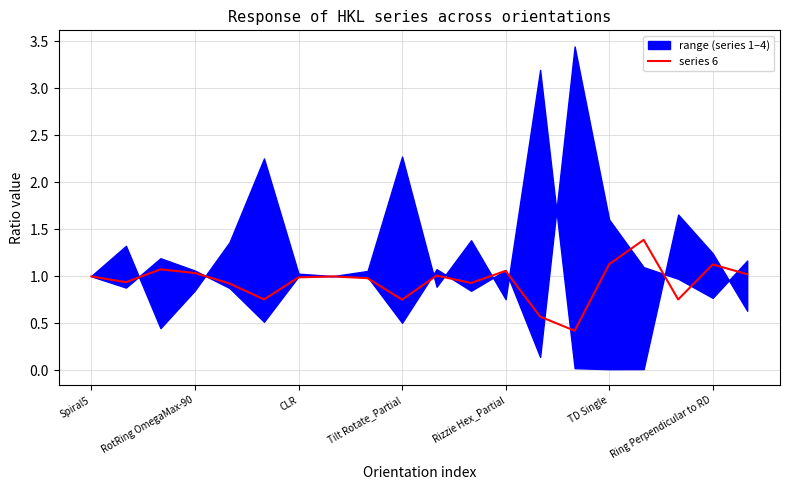

What is the value of the 1st point from the left?

1.0